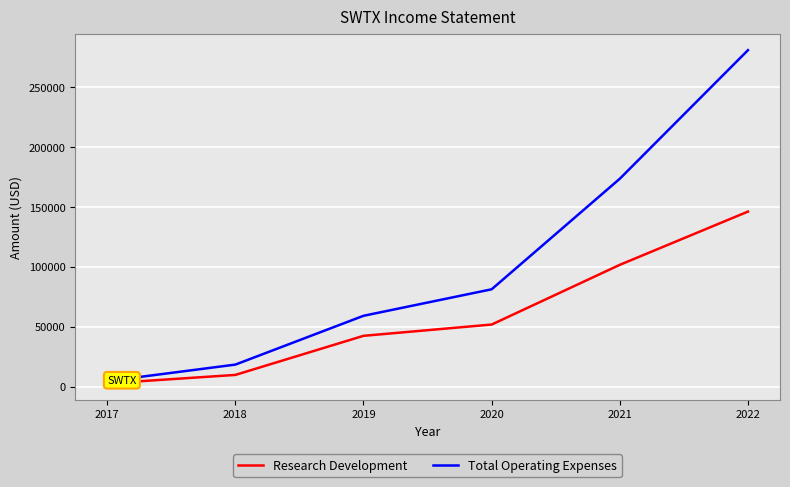

What is the average value of the Total Operating Expenses series?

102983